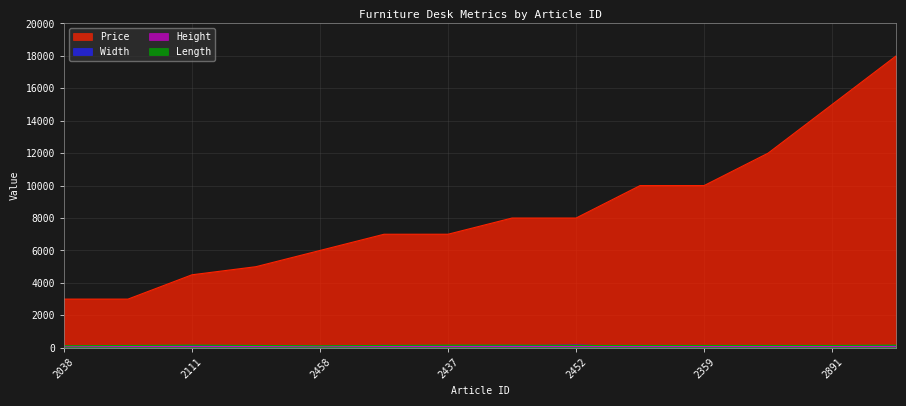

Is it true that Price equals 15000 at 2891?

True